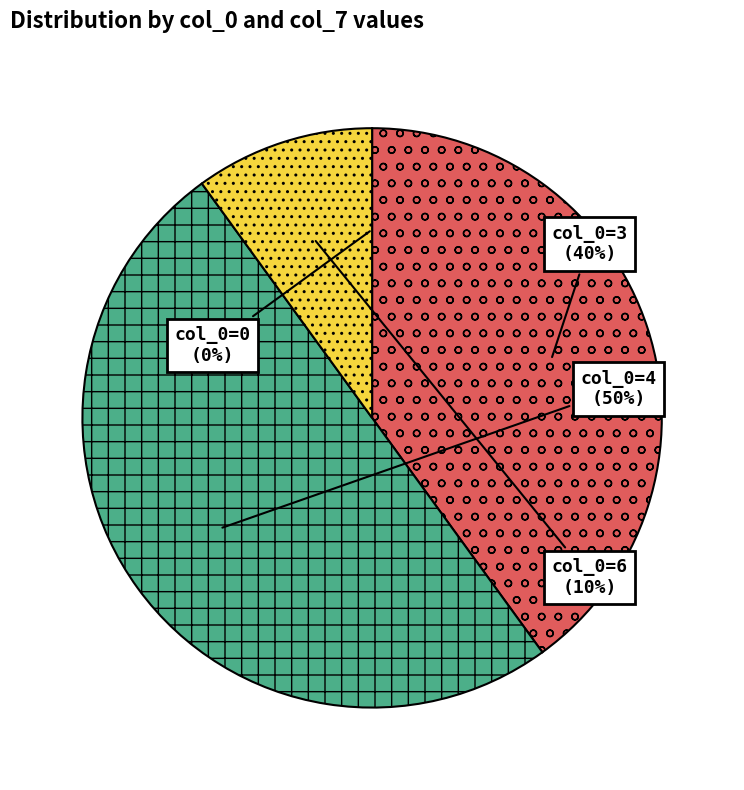

To the nearest percent, what is the difference between the largest and smallest slice percentages?

50%